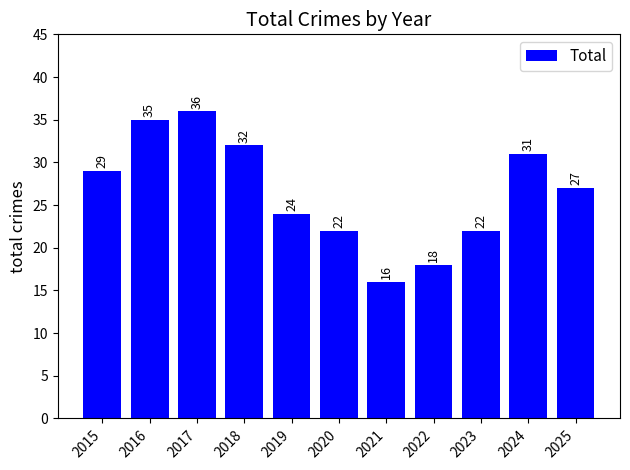

Approximately how many times larger is the value at 2024 compared to 2019?

1.3